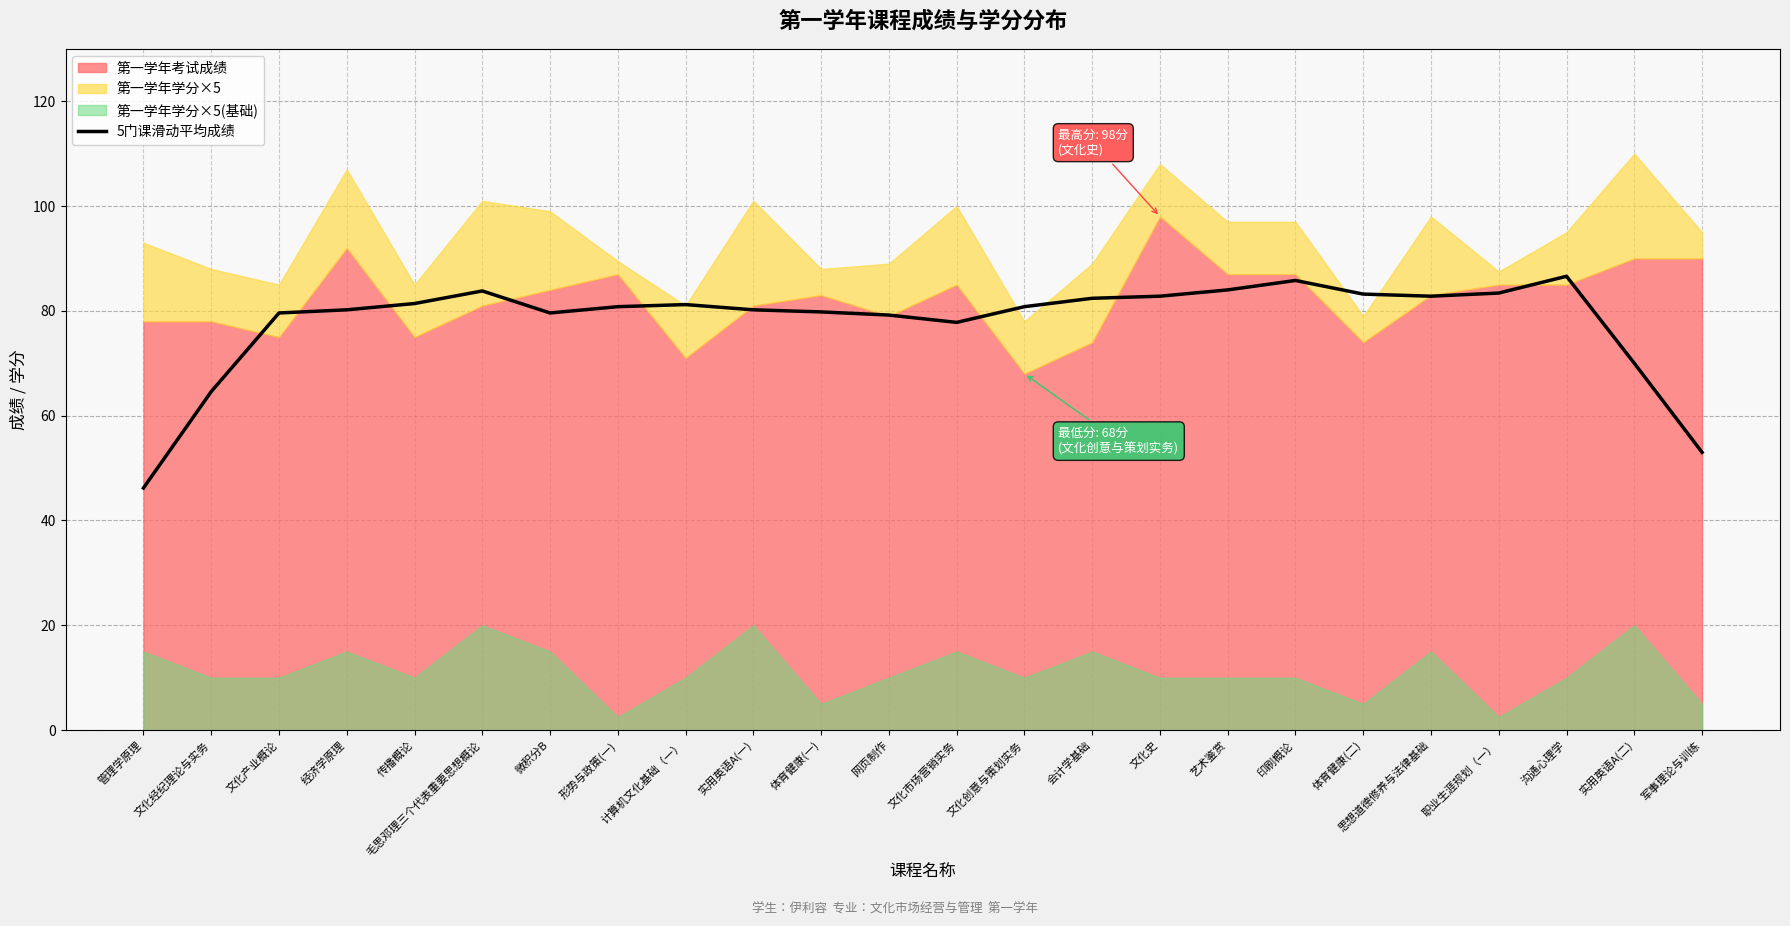

Where is 5门课滑动平均成绩 nearest to the value 66?

文化经纪理论与实务